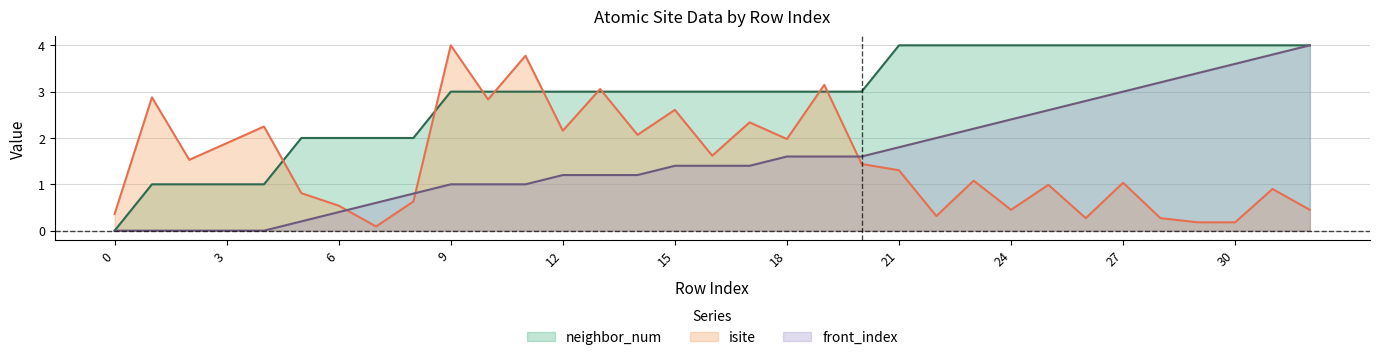

Which series has the widest spread of values?

neighbor_num